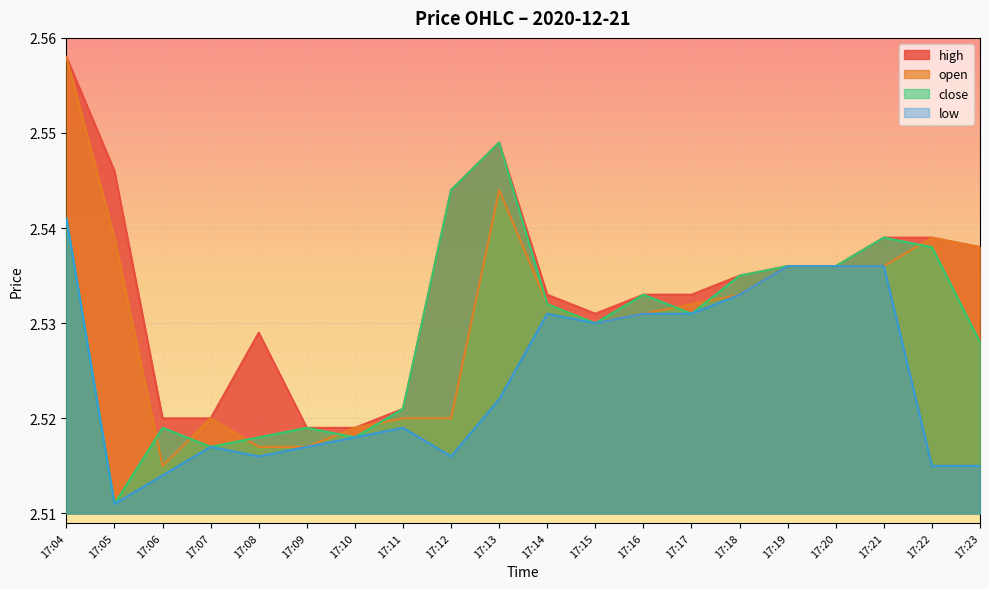

Which category has the highest value across all series?

17:04